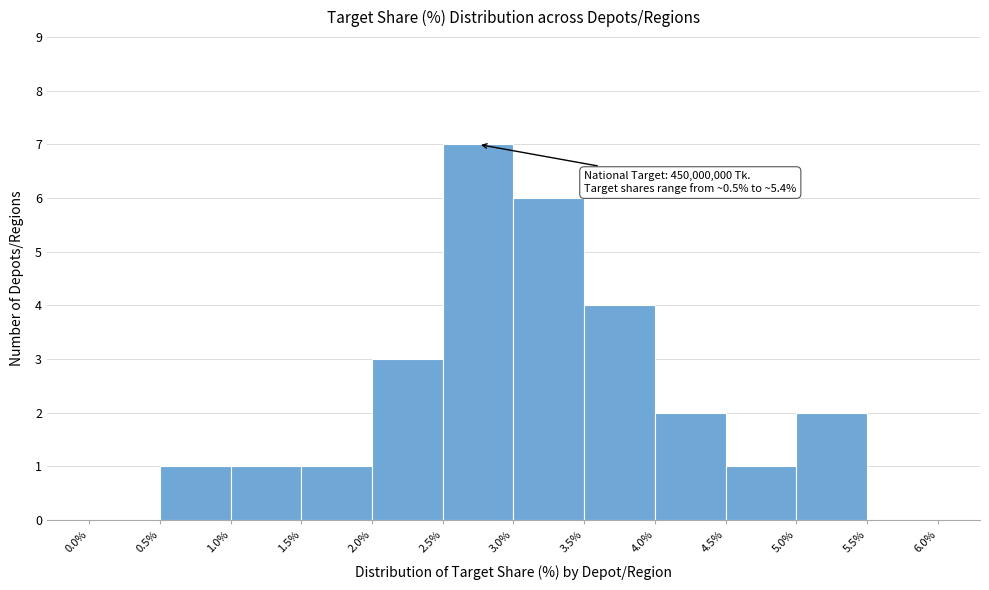

Which range on the x-axis has the tallest bar?

2.5% to 3.0%